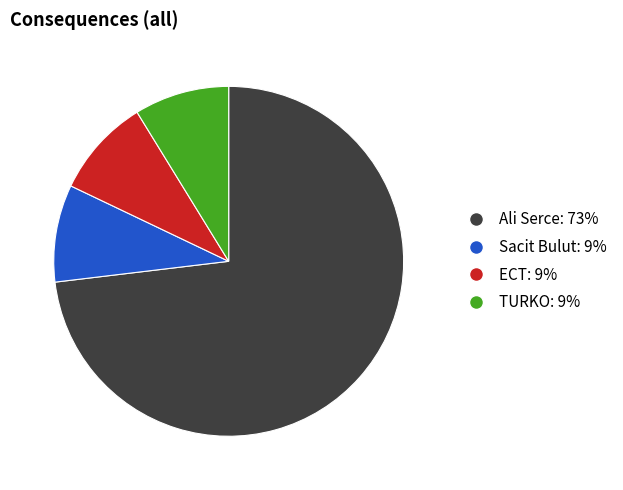

Is it true that Sacit Bulut: 9% is 9% of the pie?

True